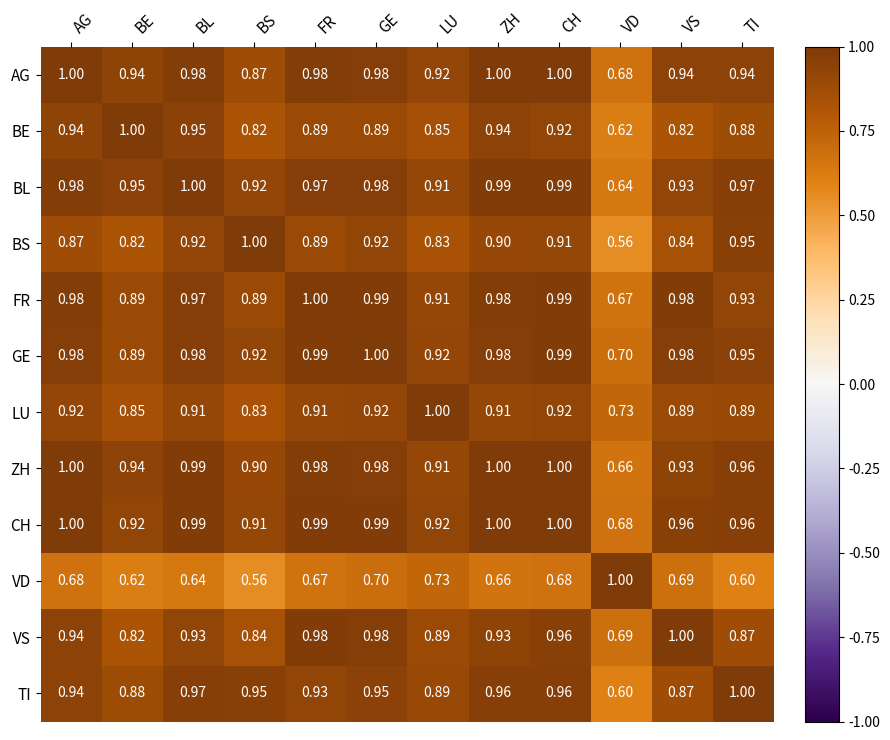

At which label is CH closest to 0?

VD